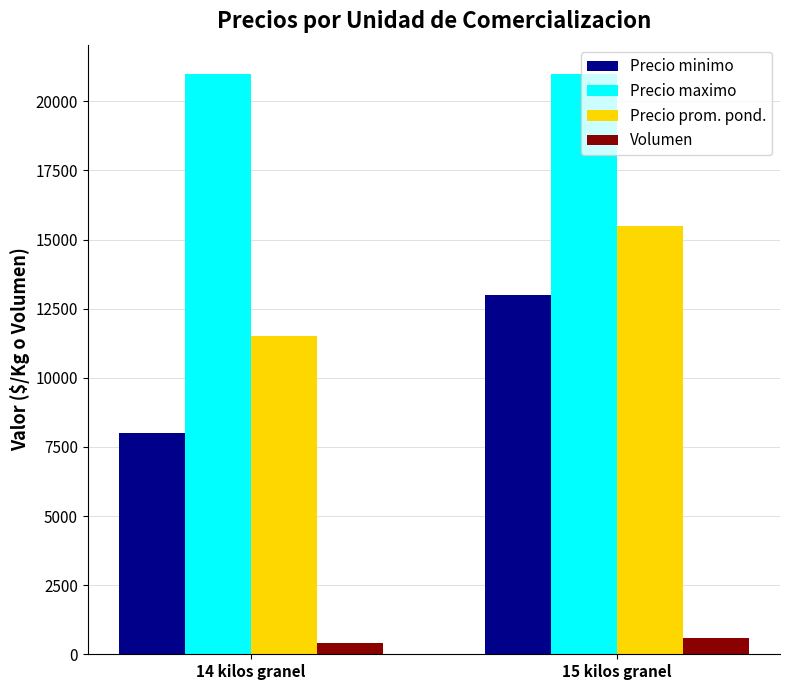

At which category is the sum across all series the highest?

15 kilos granel